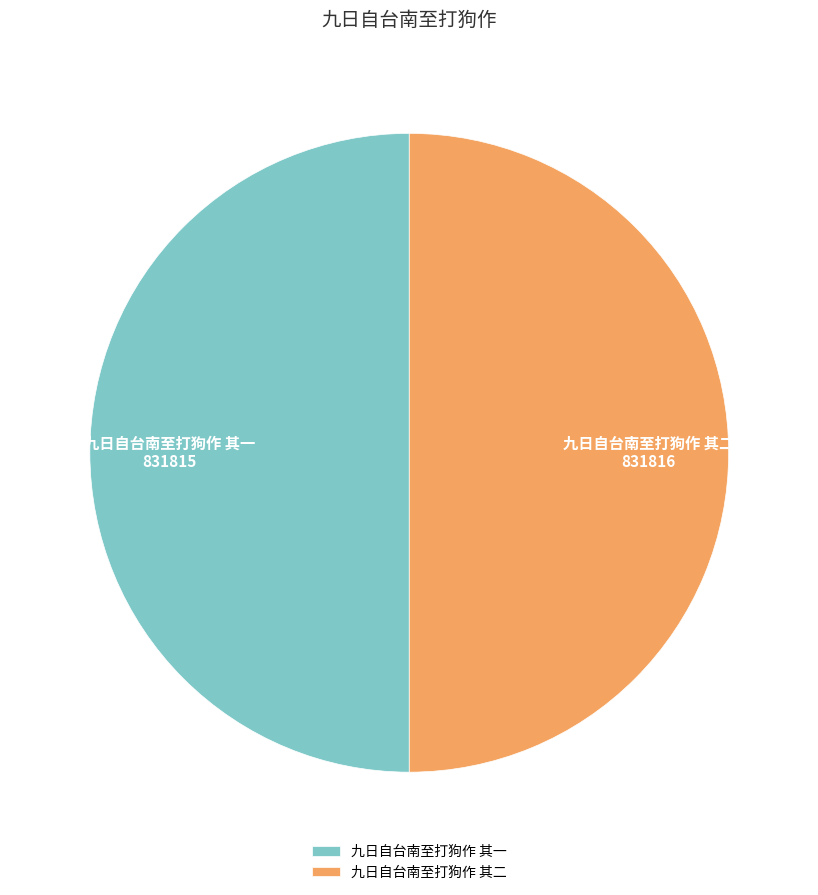

True or false: 九日自台南至打狗作 其二 accounts for 50% of the total.

True